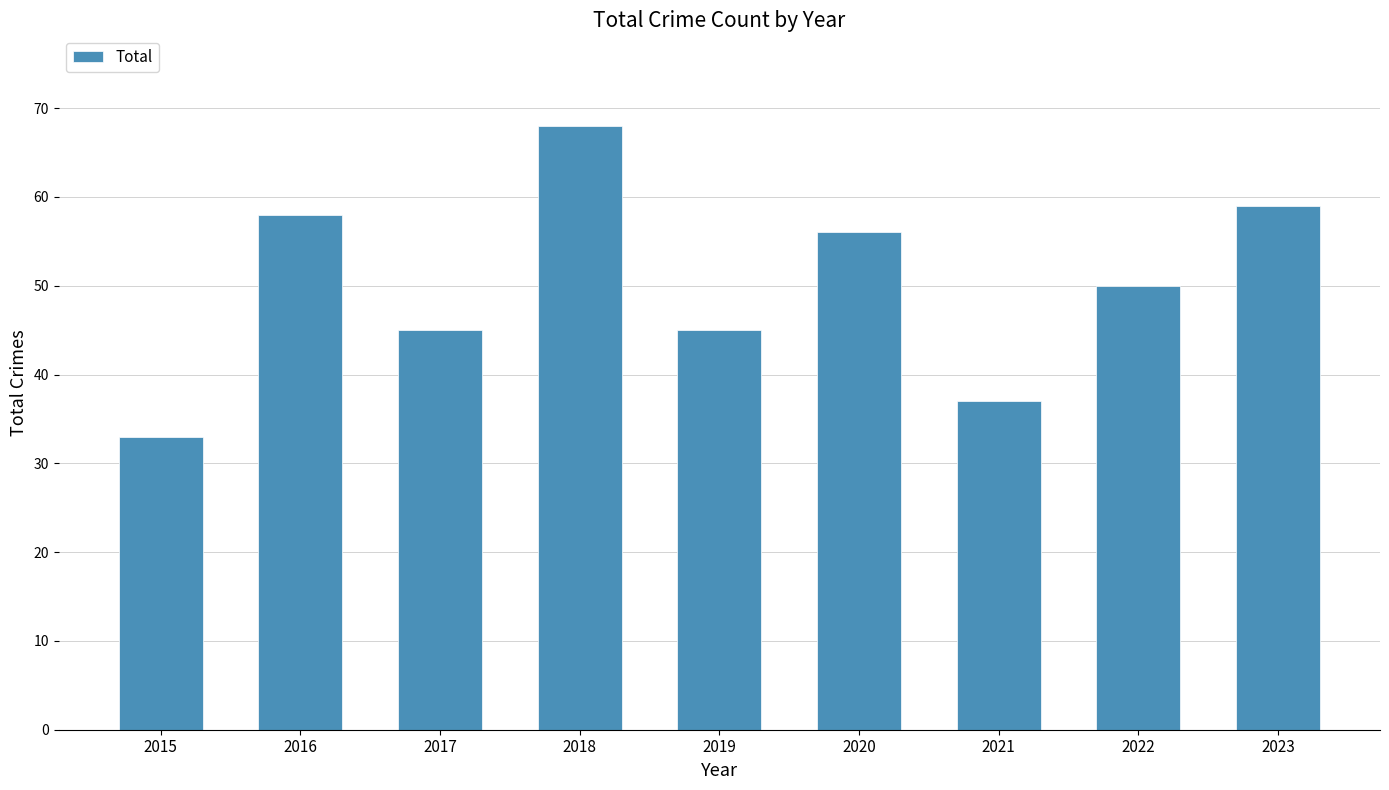

Which label corresponds to the largest value in the chart?

2018